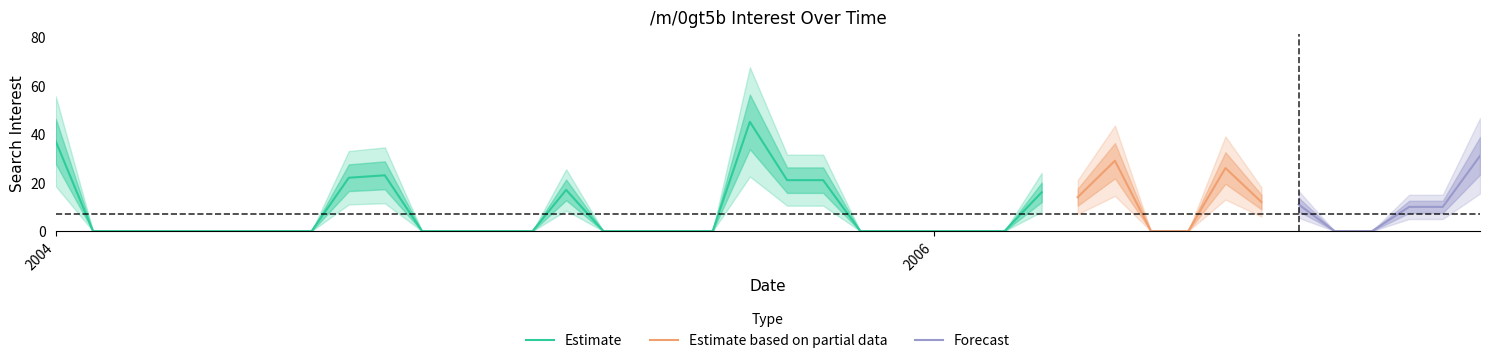

The value at 2005-08-01 is 45. True or false?

True